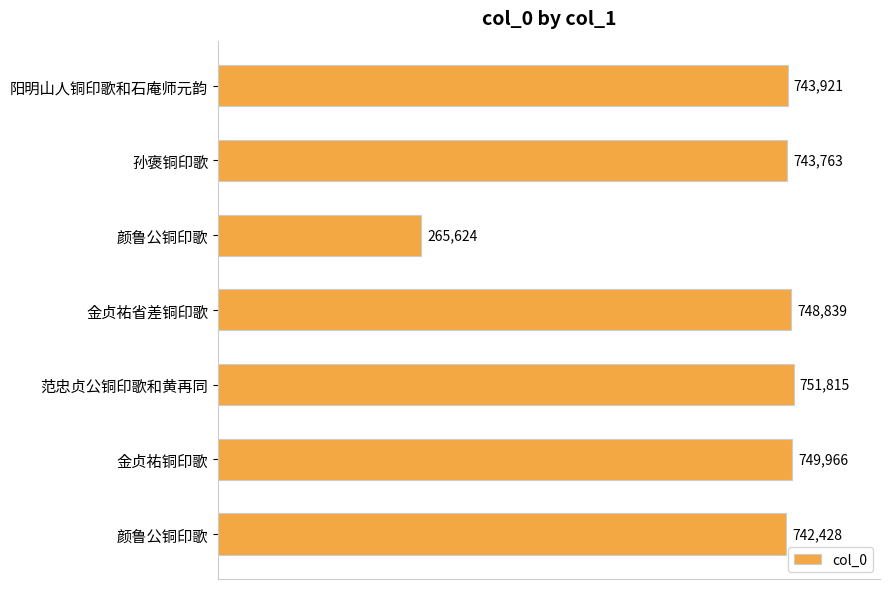

How many data points are less than 743921?

3